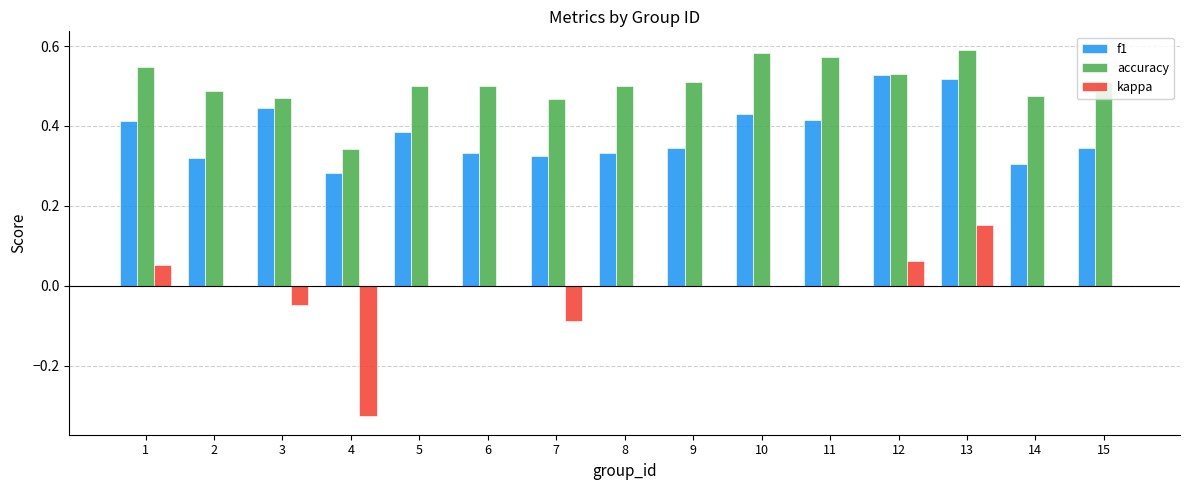

Which series has the largest total across all categories?

accuracy